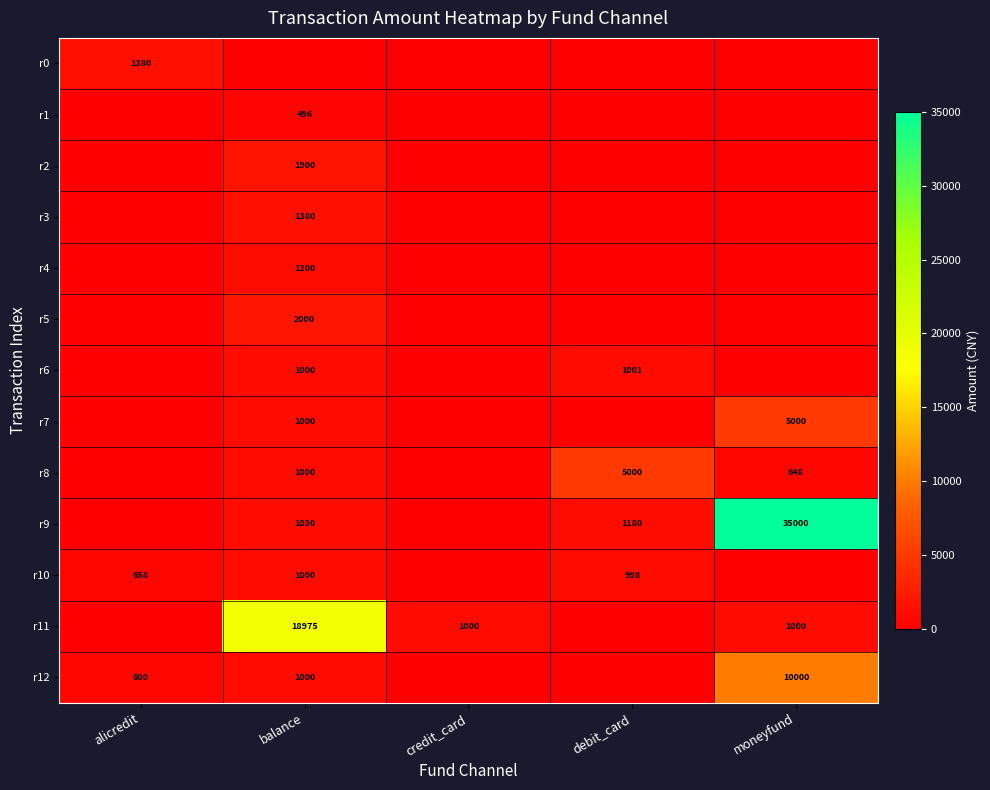

Between moneyfund and balance, which is larger?

moneyfund